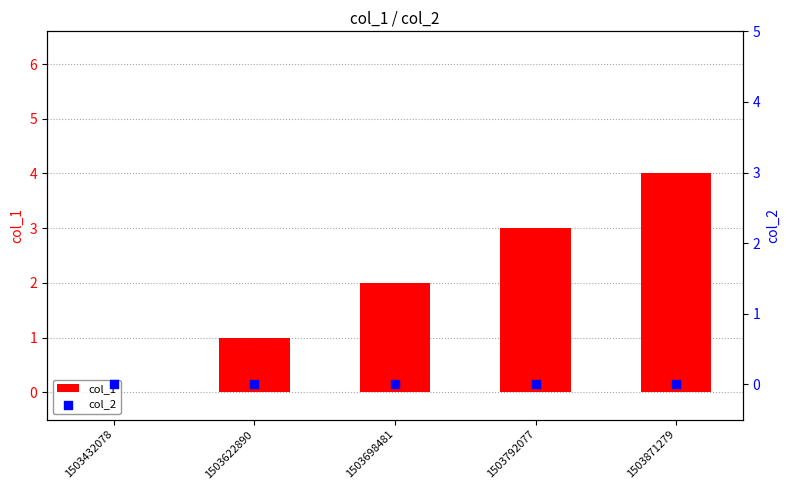

What are all the series names shown in the legend?

col_1, col_2